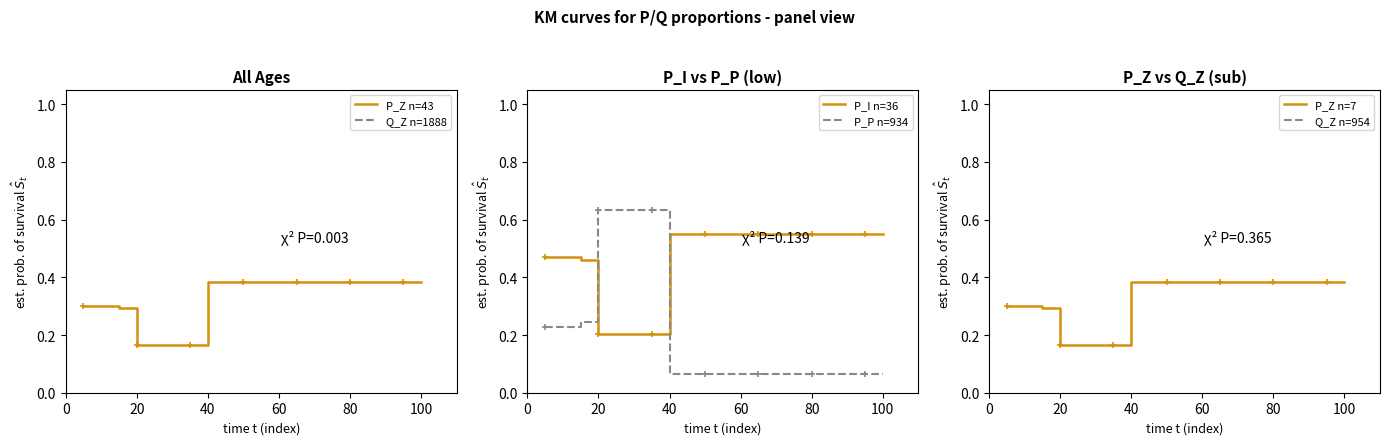

What is the sum of all Q_Z n=954 values?

57.1